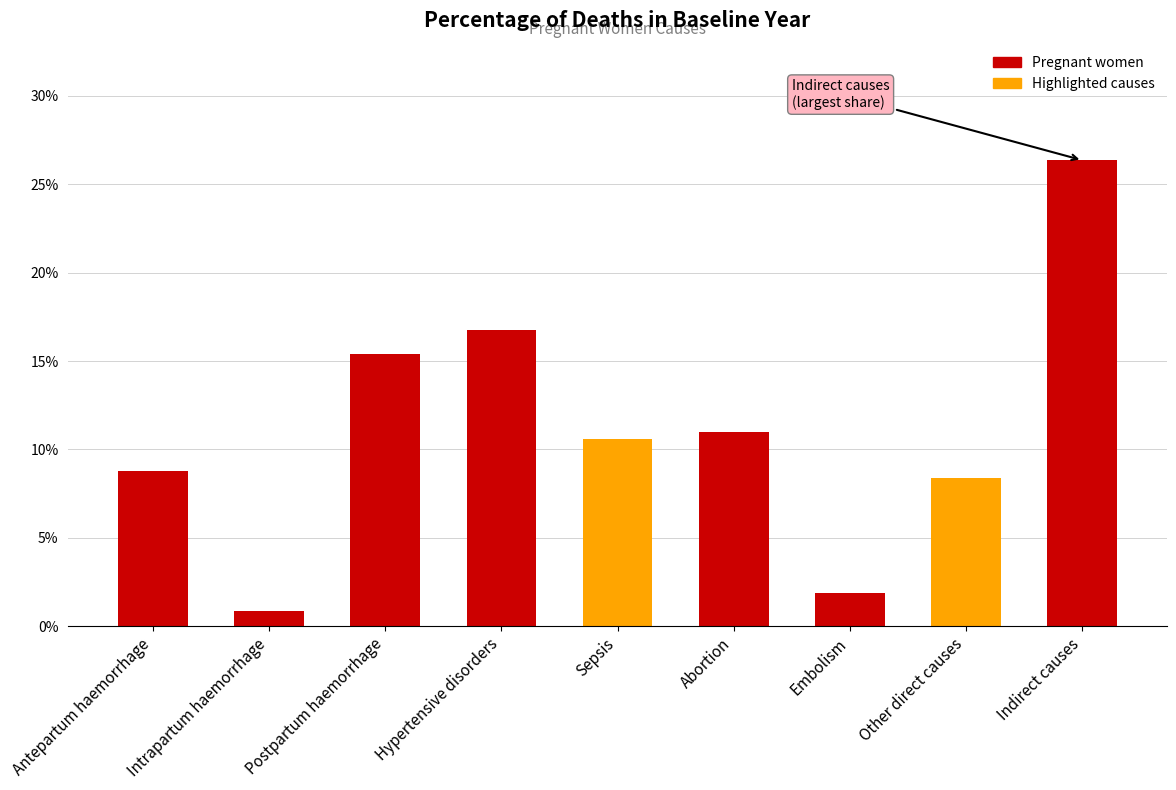

What position from the right is Hypertensive disorders?

6